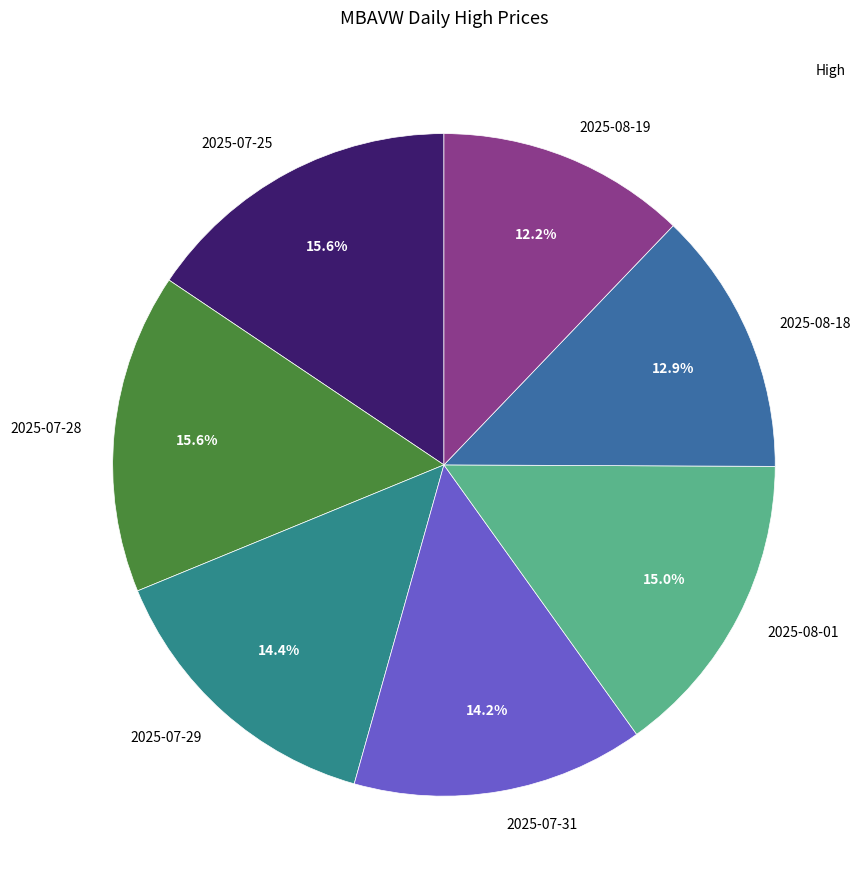

To the nearest percent, what portion does 2025-08-01 represent?

15%